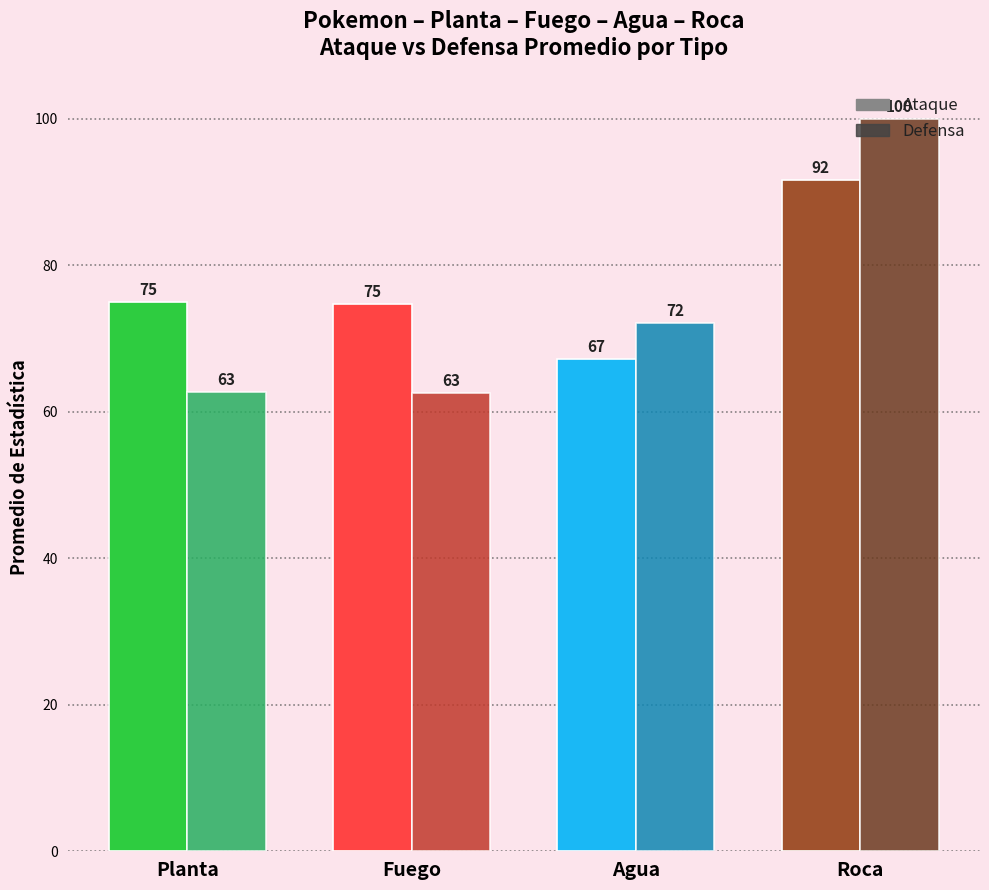

Read the Defensa value at Planta.

62.7